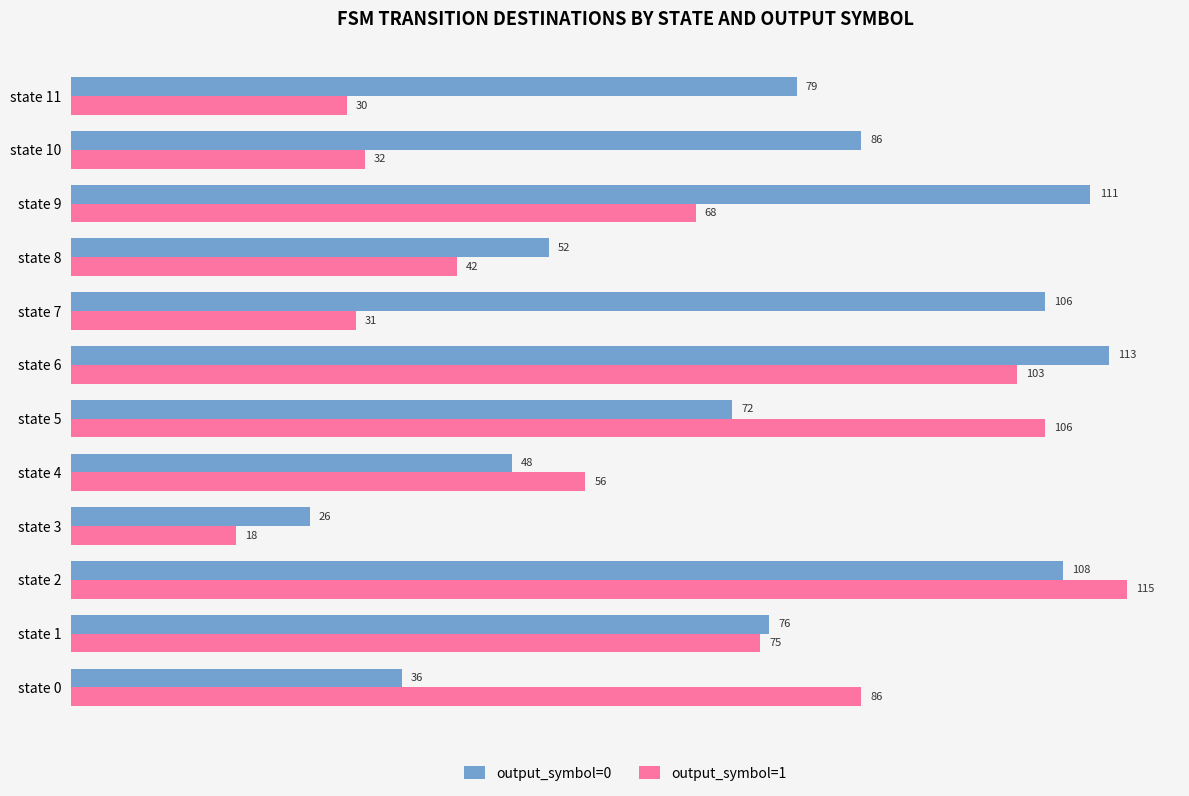

Which category has the lowest value in the output_symbol=1 series?

state 3